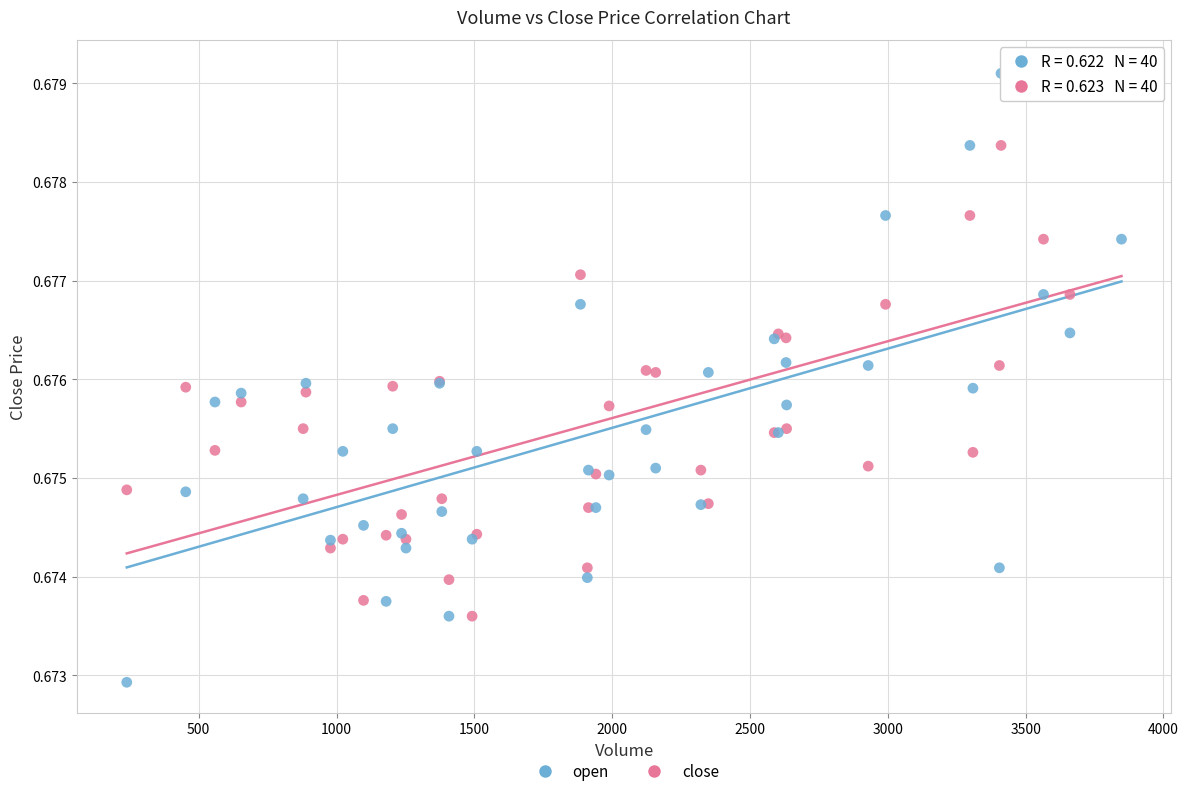

Which series reaches the minimum Y coordinate?

open